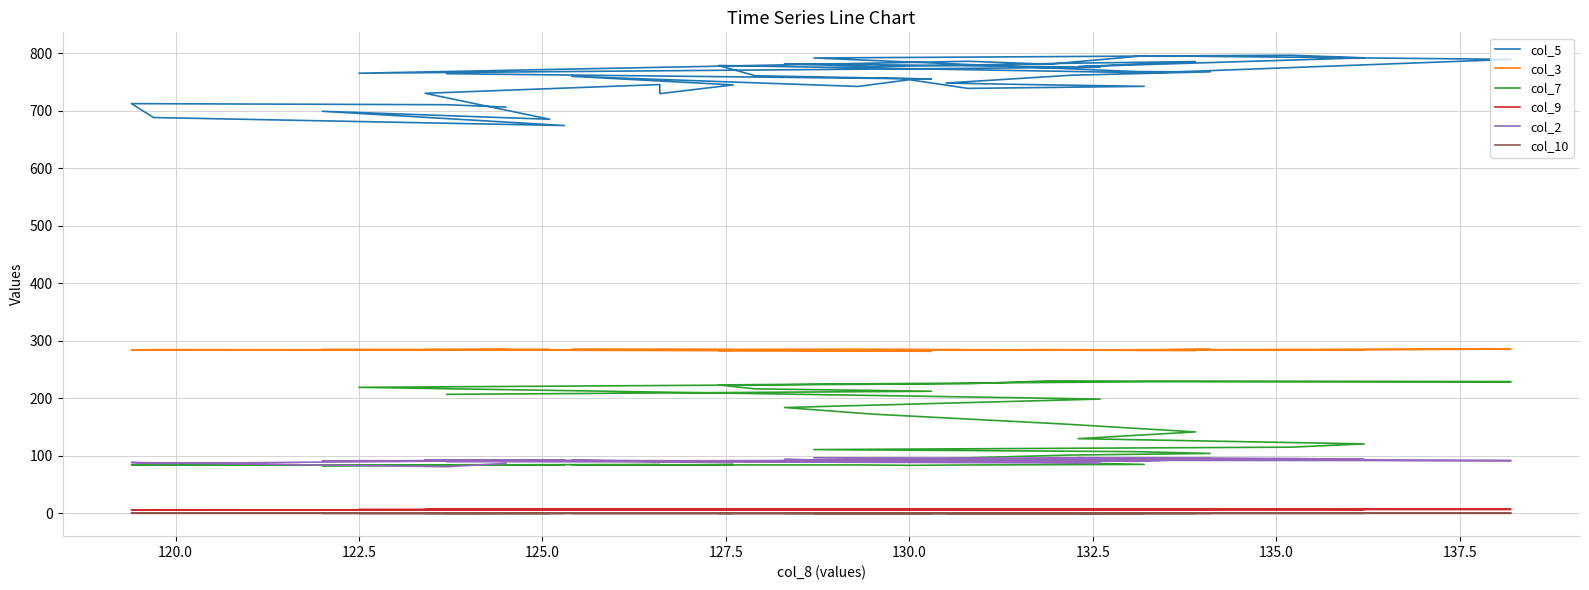

Count the number of data series in this chart.

6